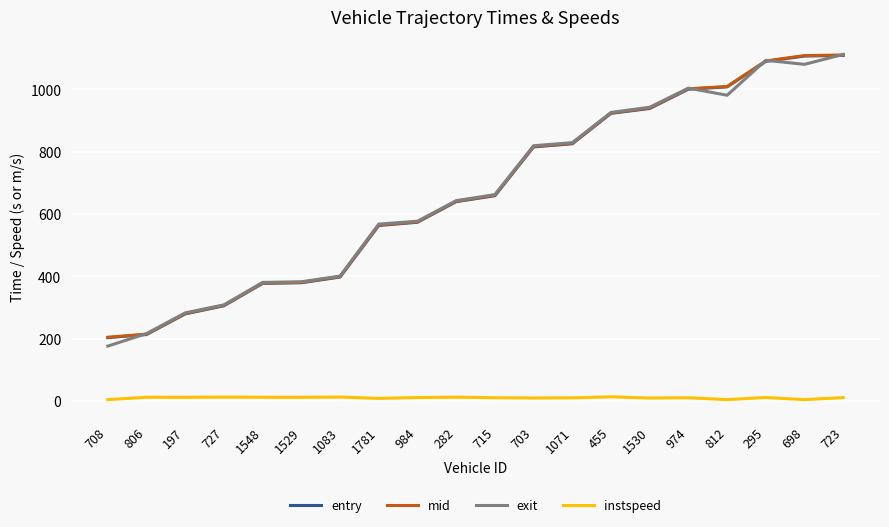

Is the value of exit at 703 greater than the value of mid at 197?

Yes